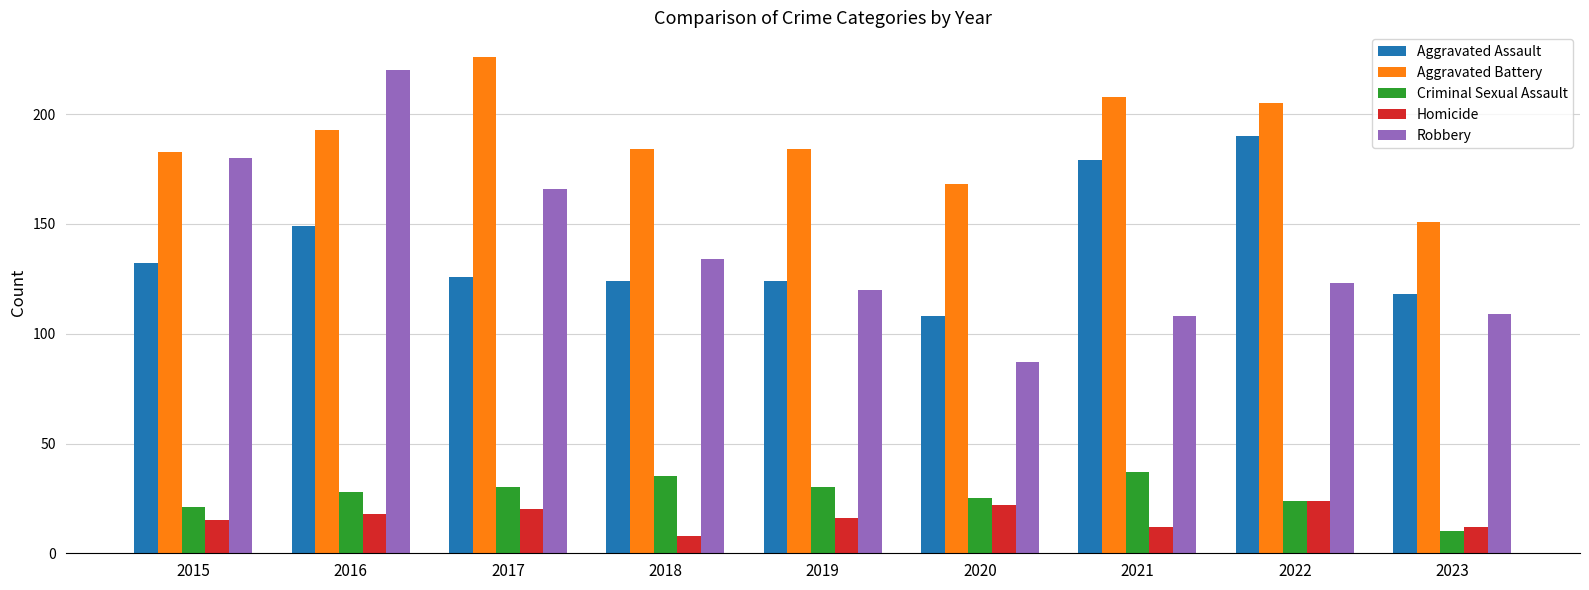

What are all the series names shown in the legend?

Aggravated Assault, Aggravated Battery, Criminal Sexual Assault, Homicide, Robbery